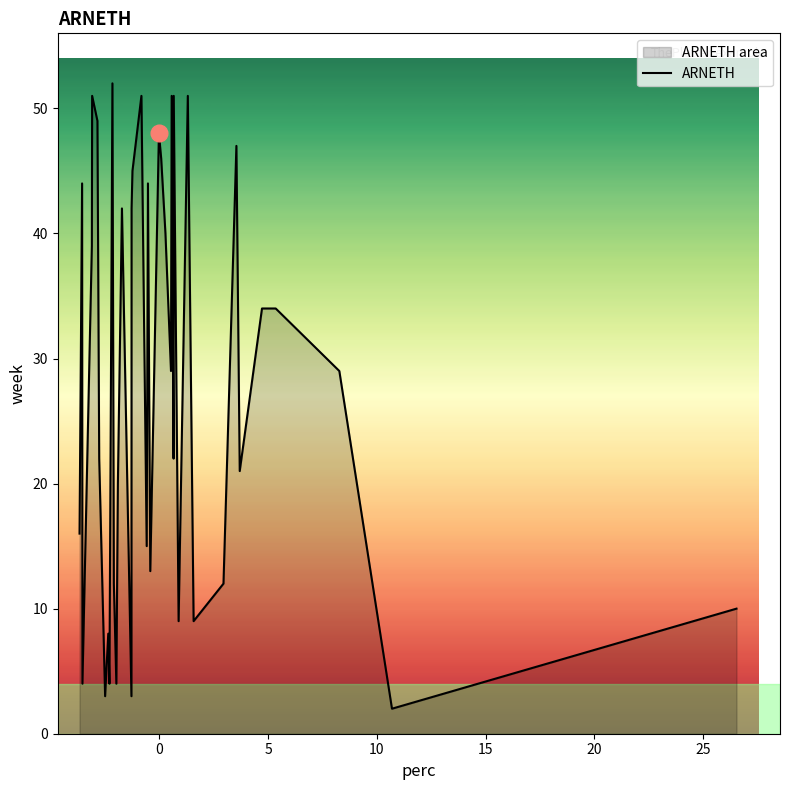

What is the difference between the maximum and minimum values?

50